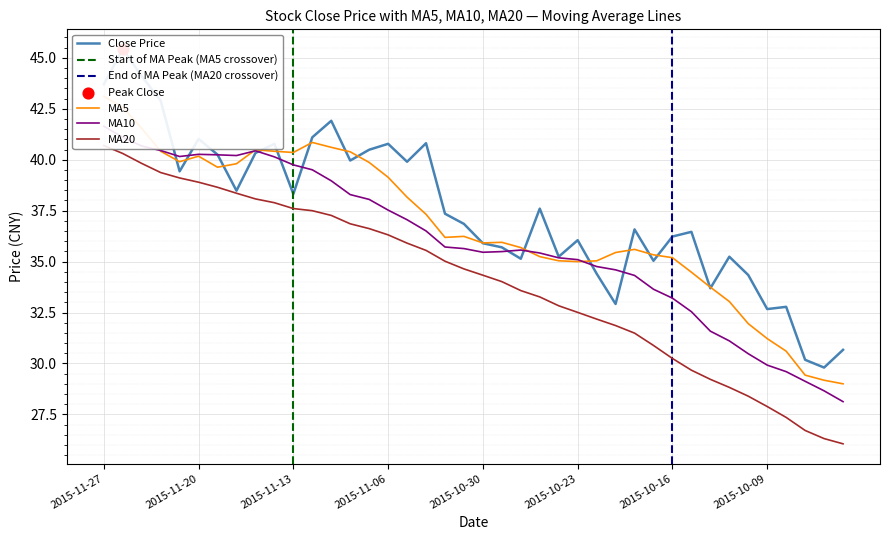

Is the value of close at 2015-11-25 greater than the value of ma20 at 2015-11-26?

Yes